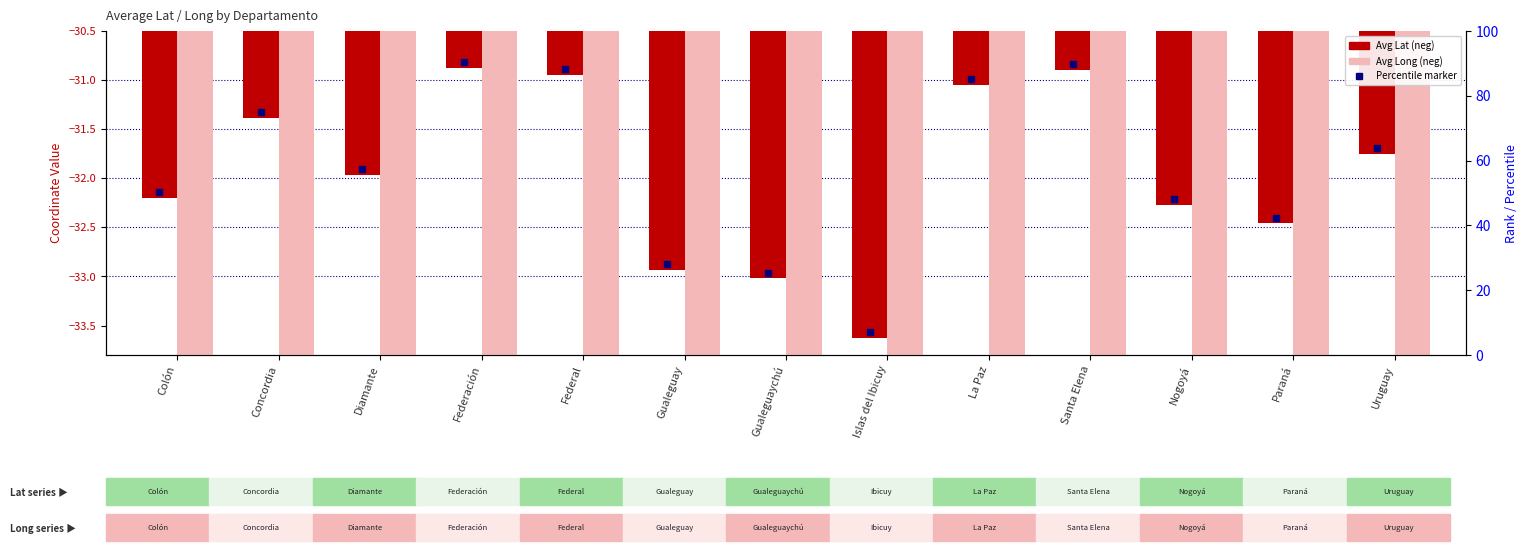

What is the difference between the highest and lowest values at Diamante?

28.5